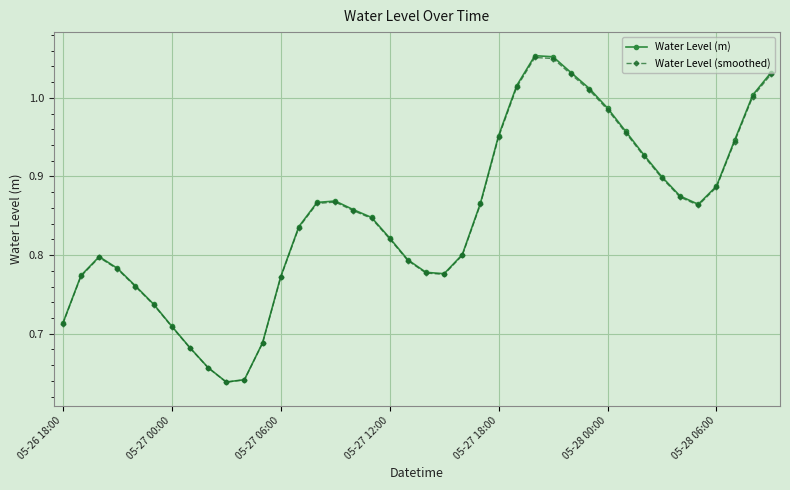

Which series has the widest spread of values?

Water Level (m)